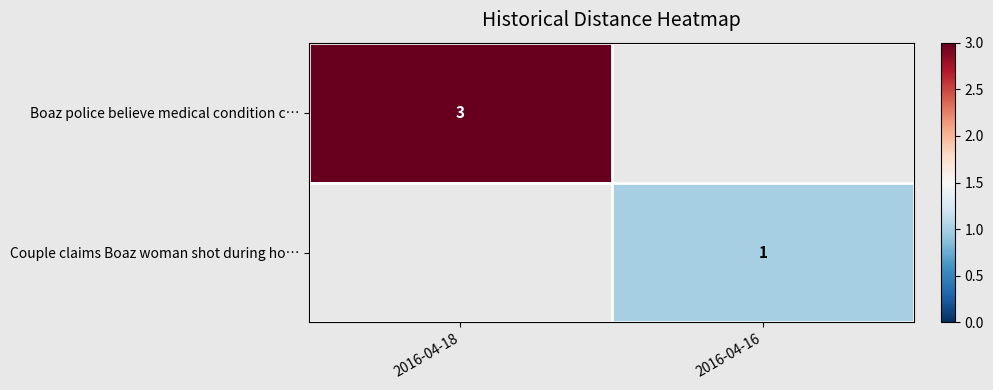

True or false: Boaz police believe medical condition c… has a value of 3 at 2016-04-18.

True